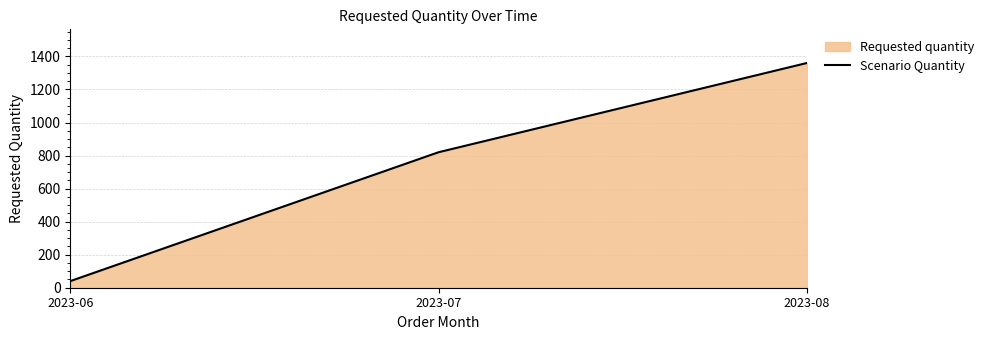

Reading right to left, extract all data points from this chart.

1360	820	40